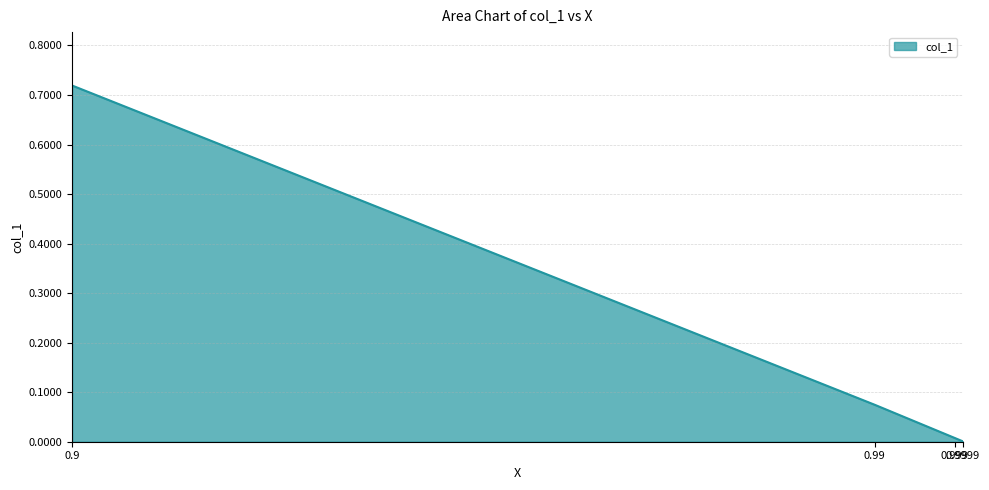

True or false: the data shows 0.0 at 0.999.

True